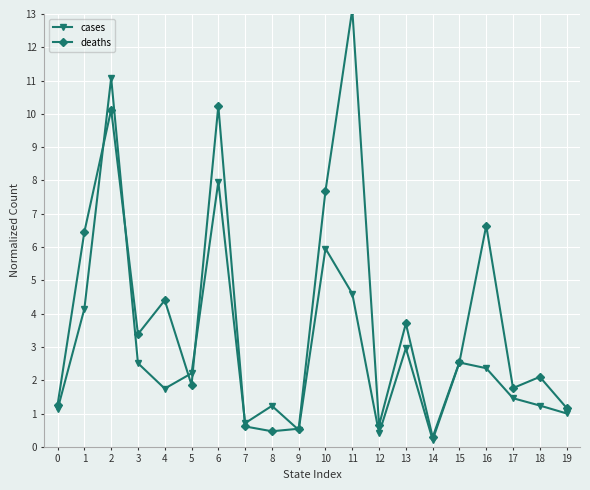

Between 10 and 16, which is larger?

10